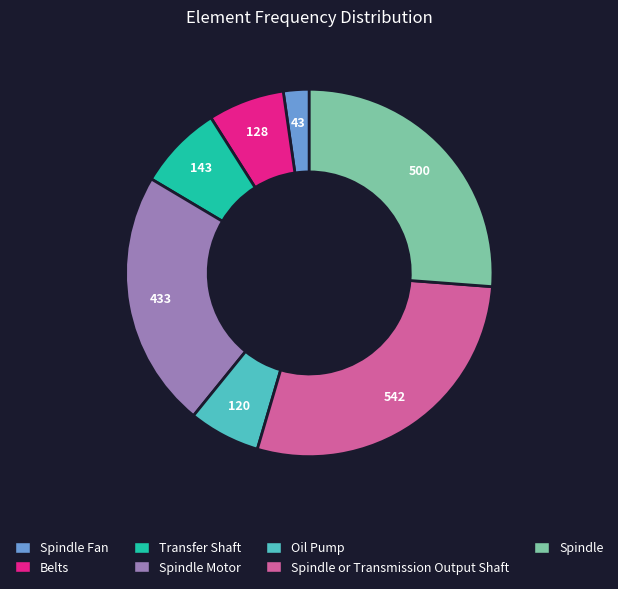

Is there a majority slice in this chart?

No